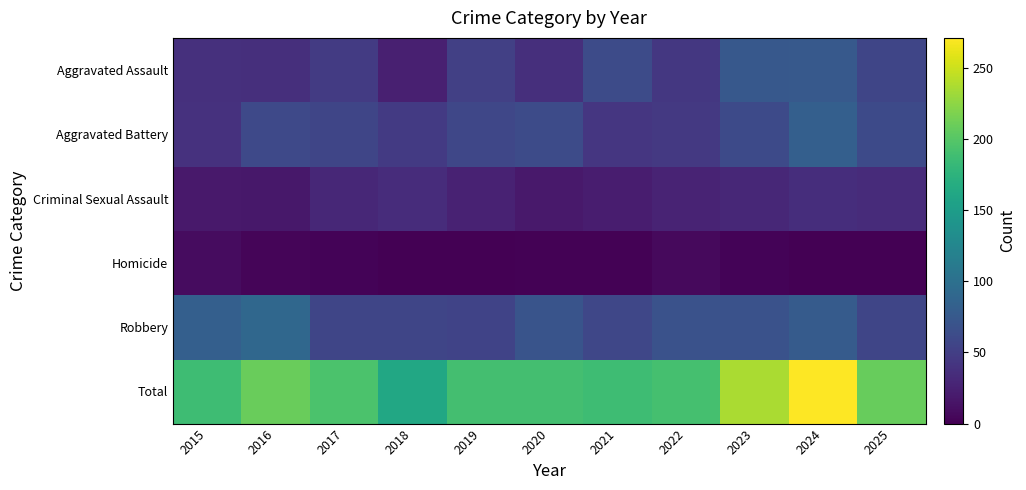

How many data points does each series have?

11